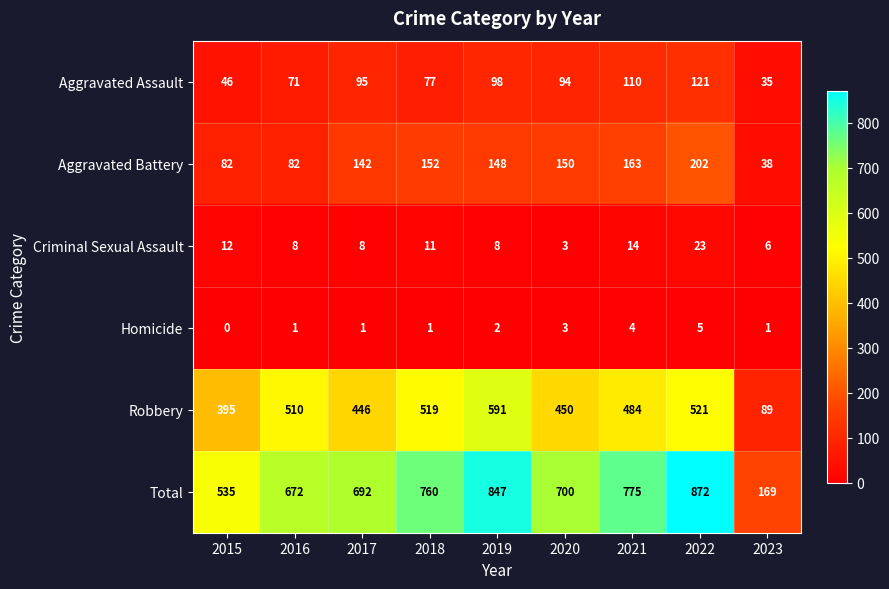

Which series has the largest total across all categories?

Total